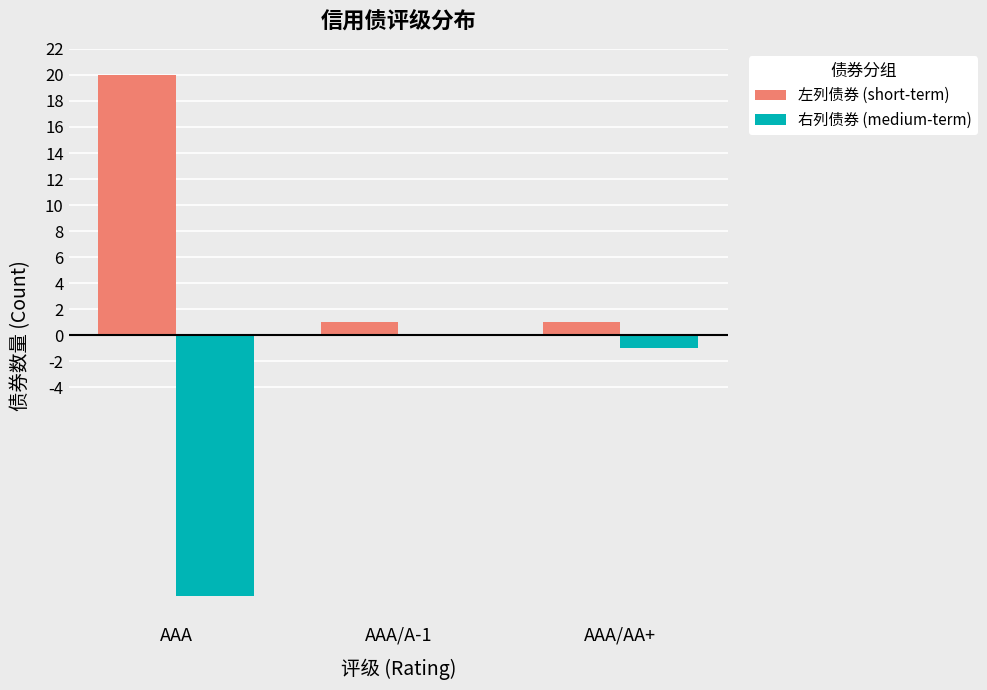

What is the sum of all 右列债券 (medium-term) values?

-21